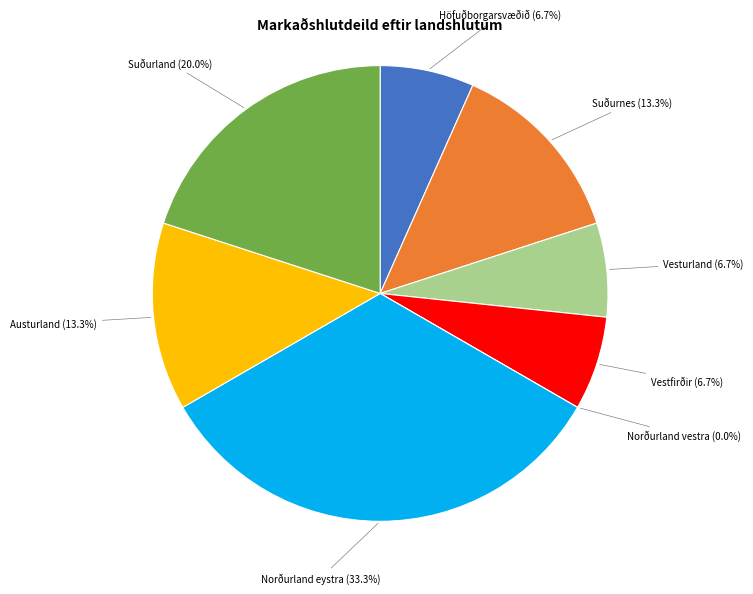

How many segments does this pie chart have?

8